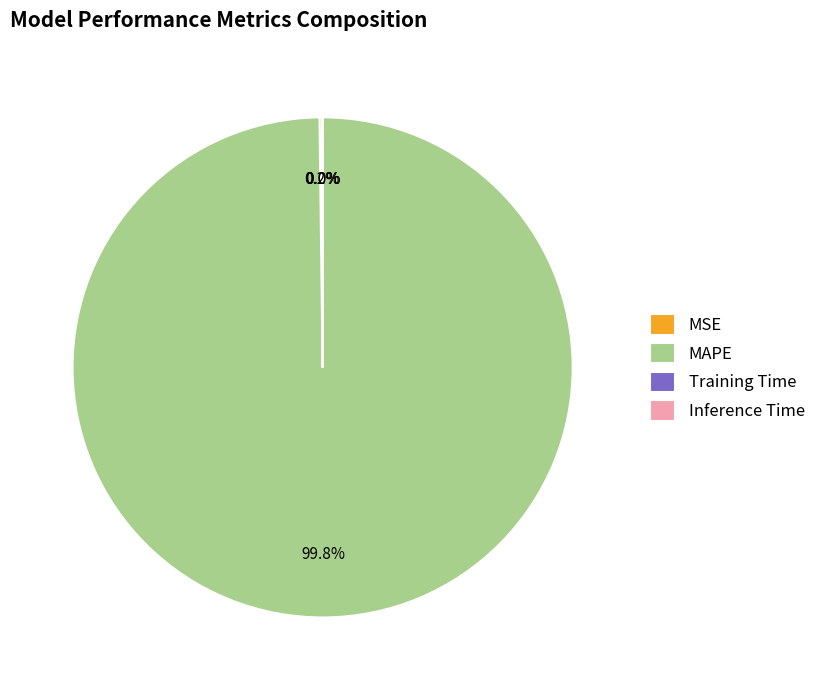

What is the largest slice in the pie chart?

MAPE